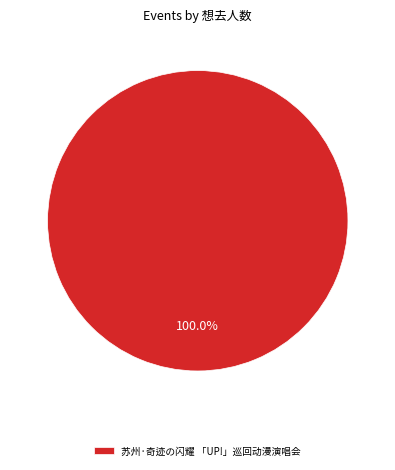

Is 苏州·奇迹の闪耀 「UP!」巡回动漫演唱会 the majority of the pie?

Yes